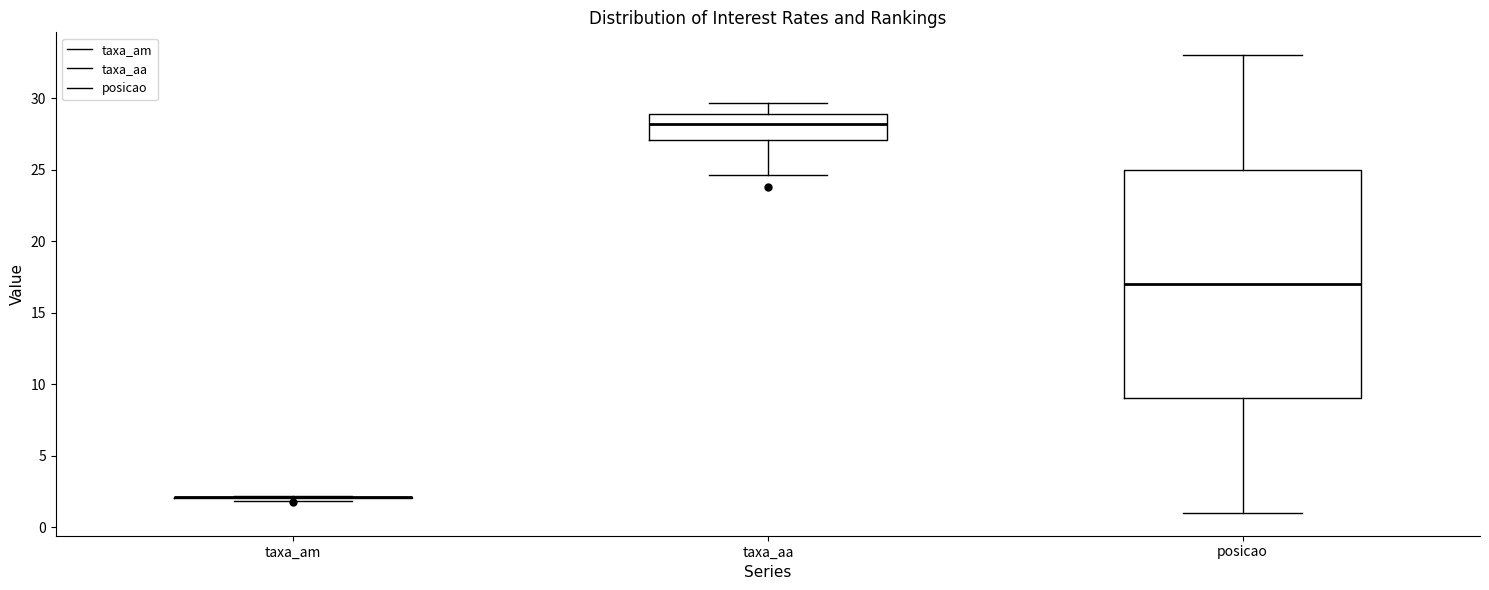

Reading left to right, transcribe this box plot: for each box, give where its median line is, the range the box spans, and where its two whiskers end, as read against the y-axis. The values are not printed on the chart, so give them approximately, as read against the axis.

taxa_am: box collapsed to a line at 2.0, whiskers 2.0 to 2.0
taxa_aa: median 28.0, box 27.0 to 29.0, whiskers 24.5 to 29.5
posicao: median 17.0, box 9.0 to 25.0, whiskers 1.0 to 33.0